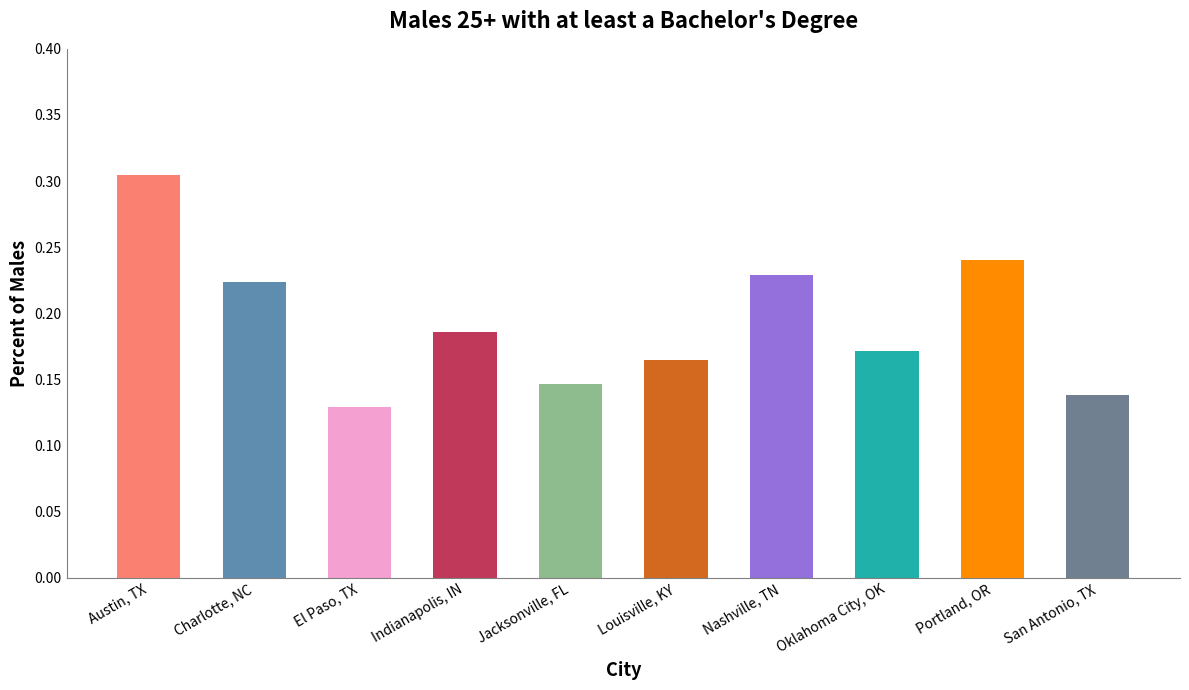

At which category does the chart reach its peak across all series?

Austin, TX